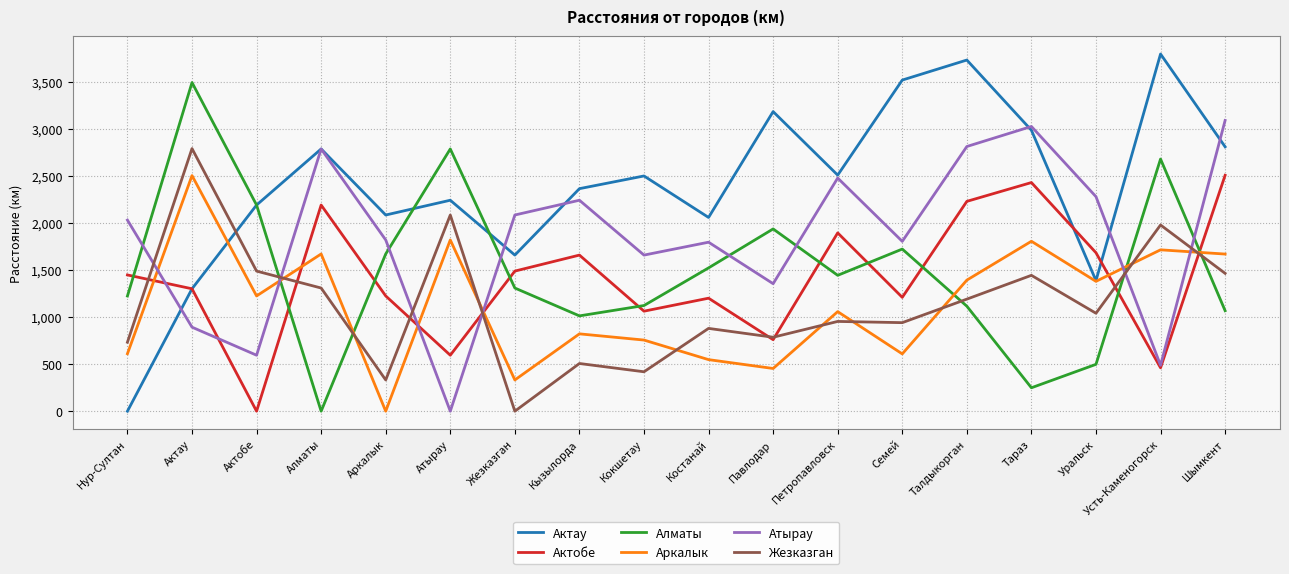

At how many categories does at least one series exceed 3266?

4